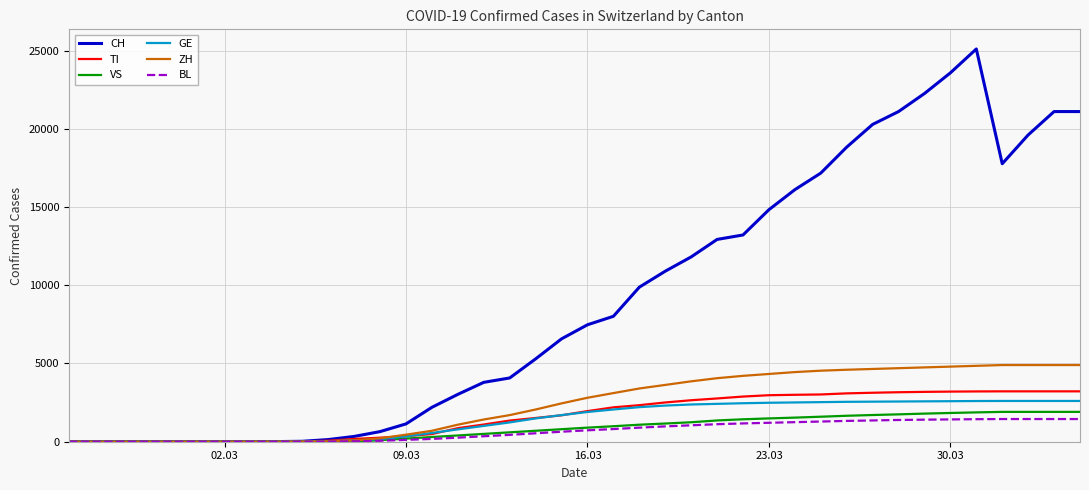

Does the chart display data point markers on the line(s)?

No